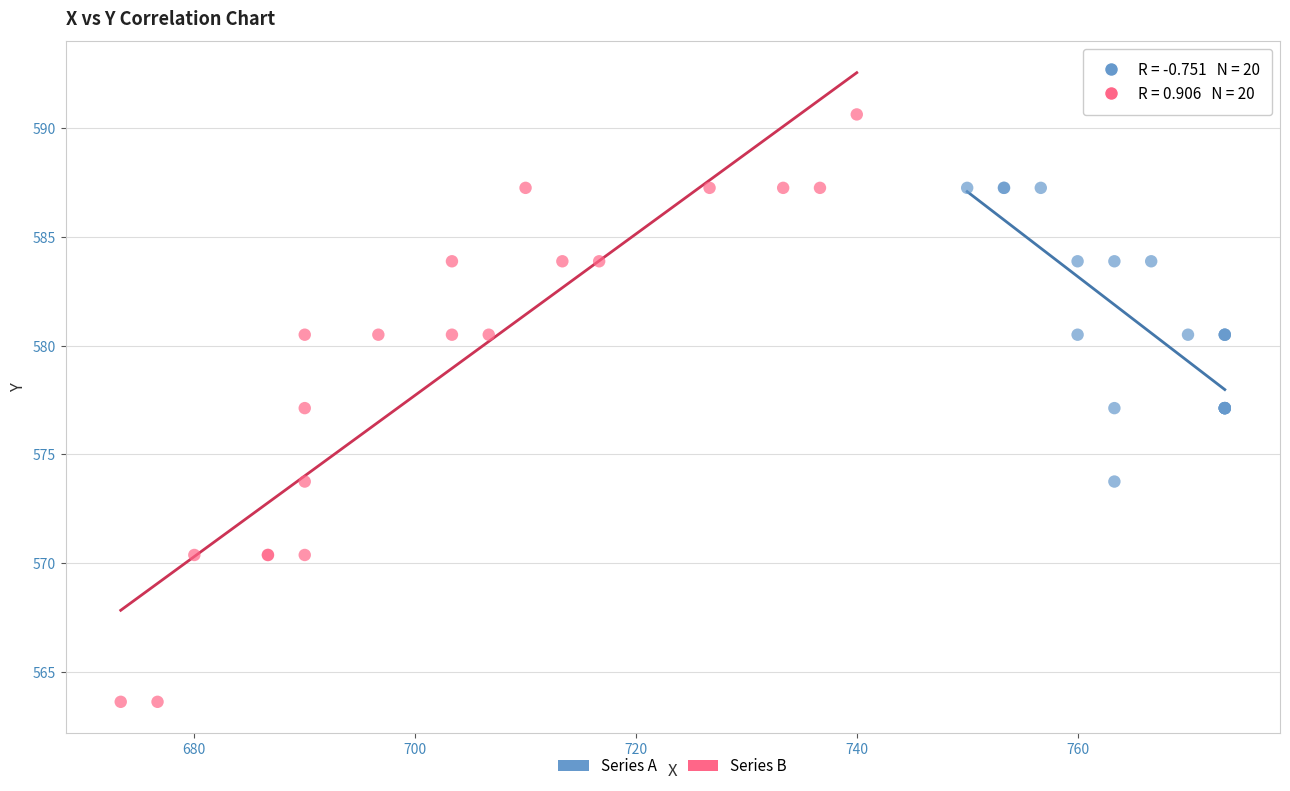

What are all the series names shown in the legend?

Series A, Series B